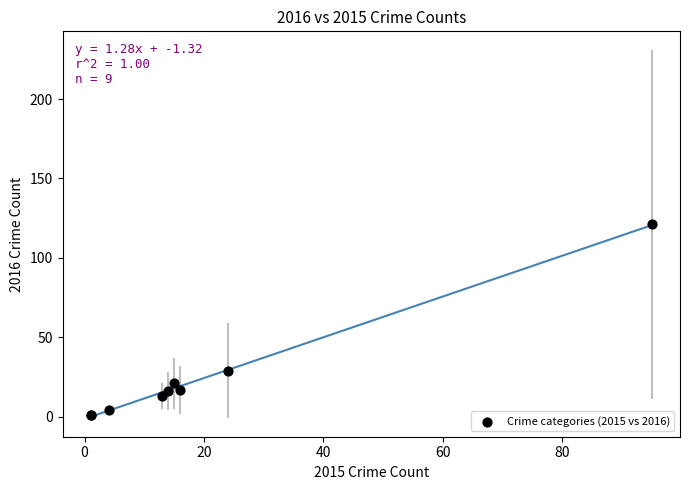

What Y value in the scatter plot is closest to 61?

29